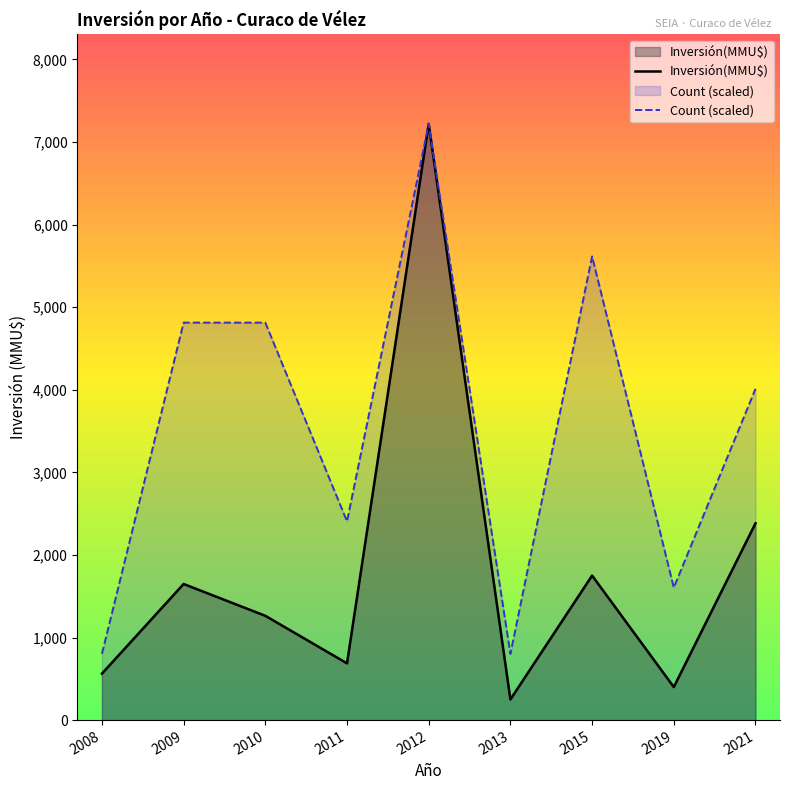

List the series in order of their peak value, lowest first.

Inversión(MMU$), Count (scaled)